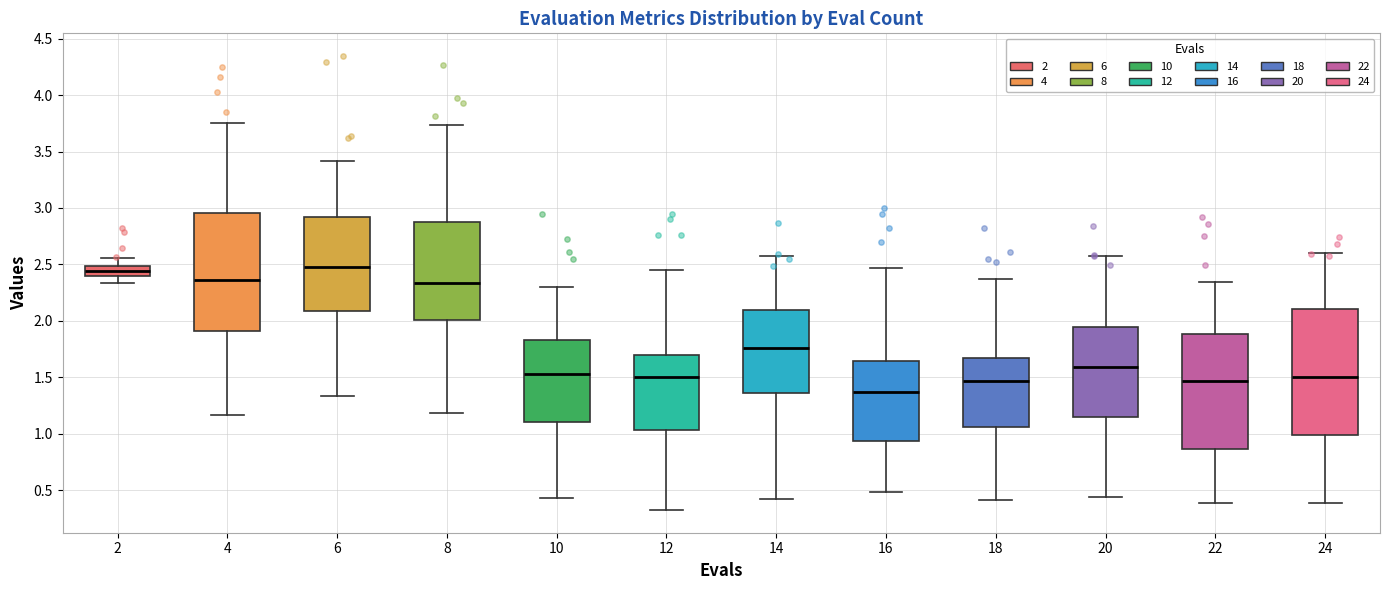

Which box is the tallest, from its lower edge to its upper edge?

24